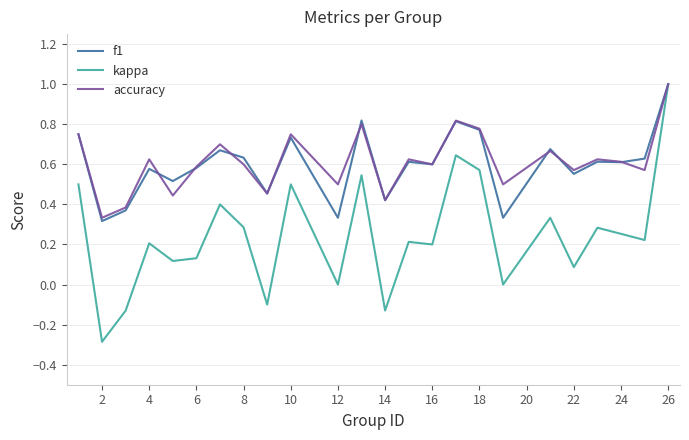

Which series has the widest spread of values?

kappa